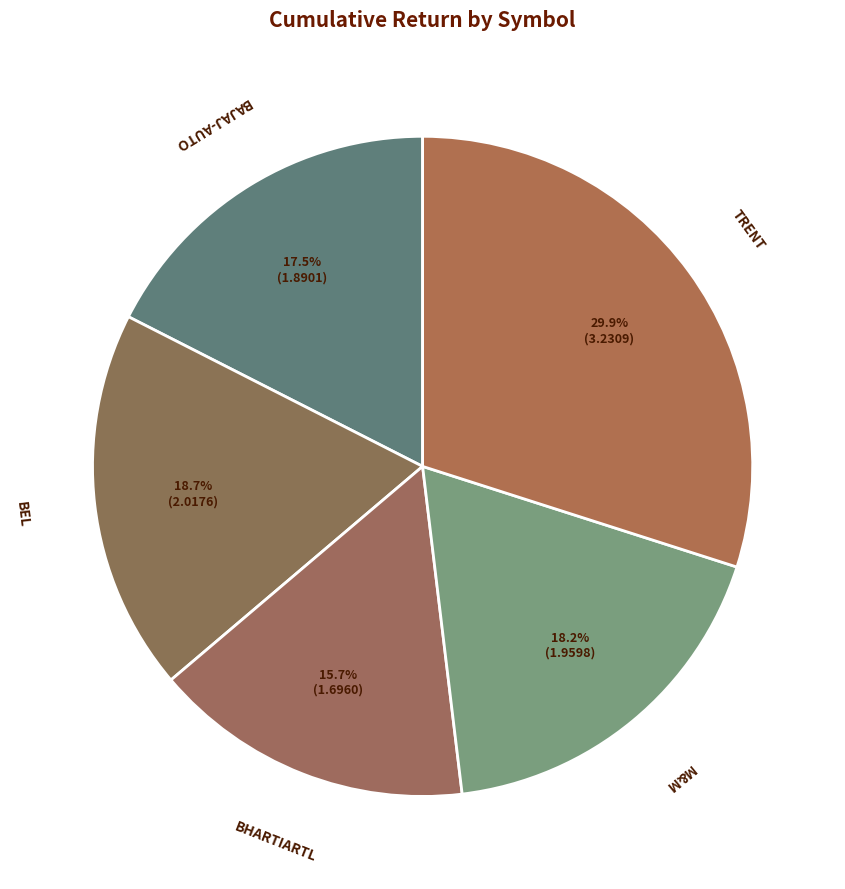

The TRENT slice represents 30% of the pie. True or false?

True